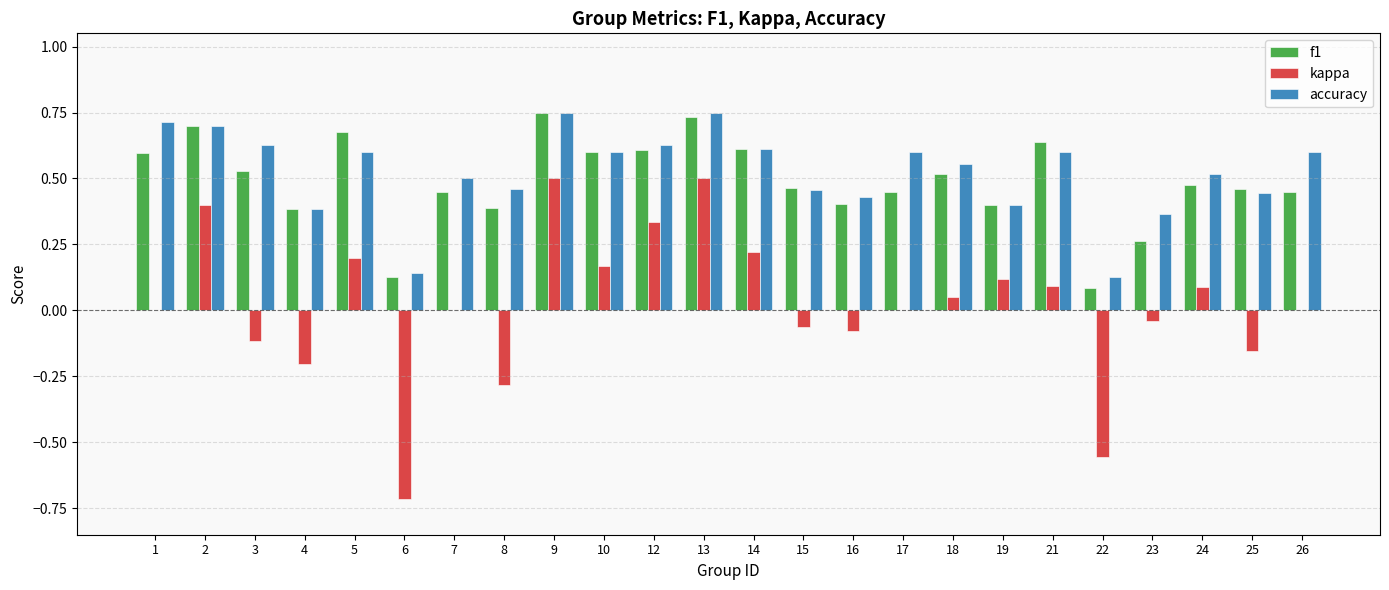

What is the sum of the f1 values at 19 and 25?

0.9